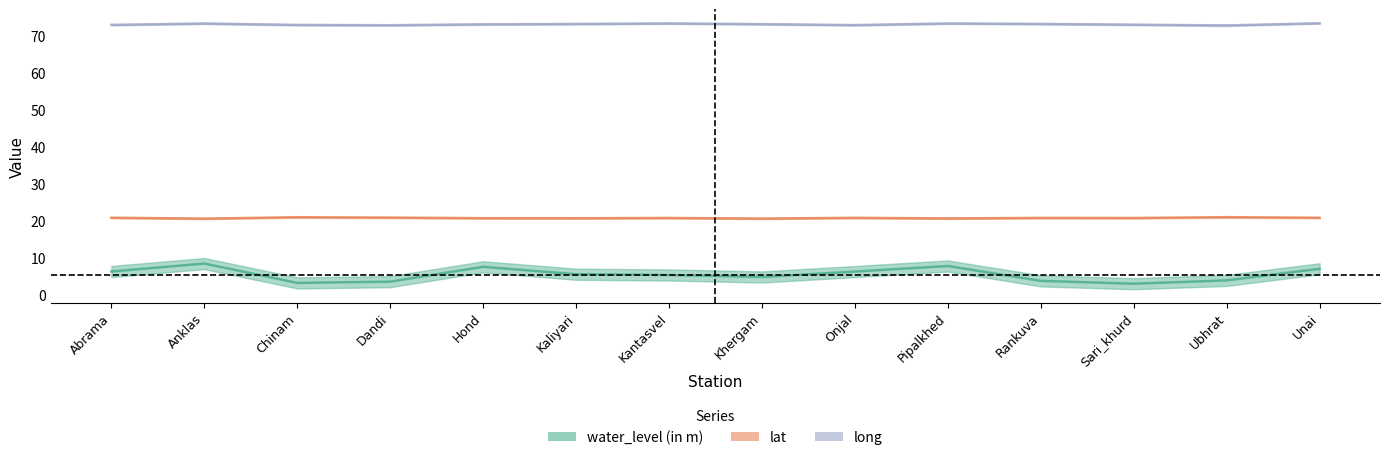

True or false: water_level has a value of 6.3 at Onjal.

True